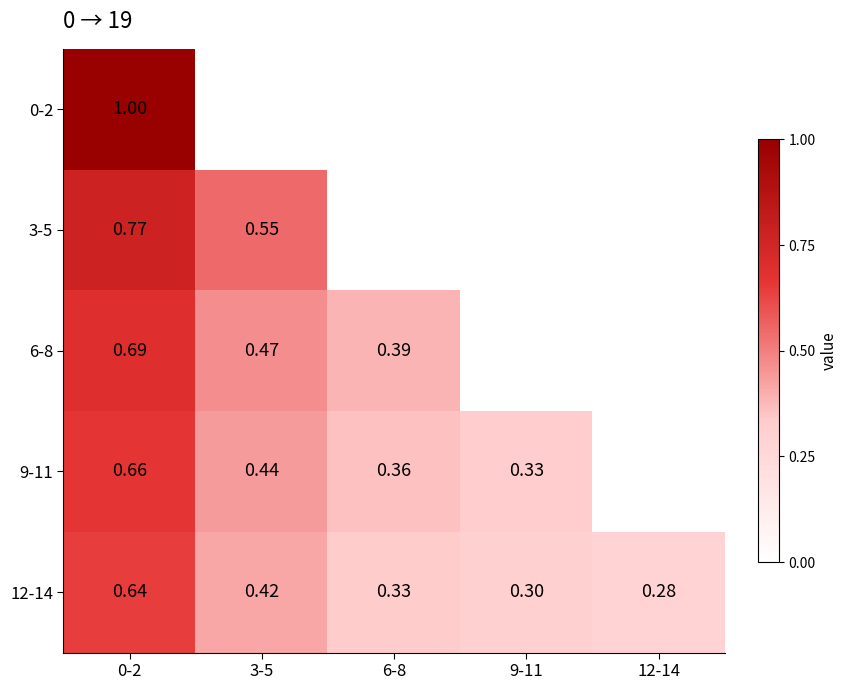

How many values in 3-5 are above zero?

2